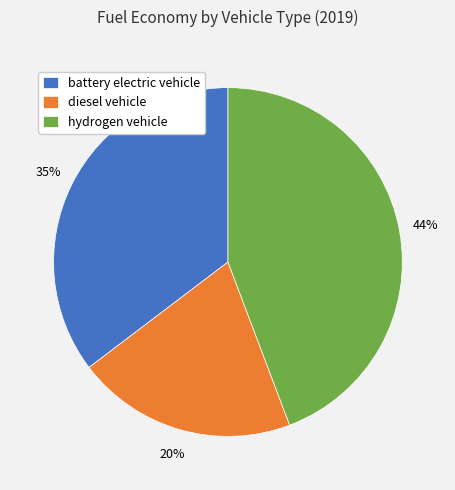

How many slices are in this pie chart?

3